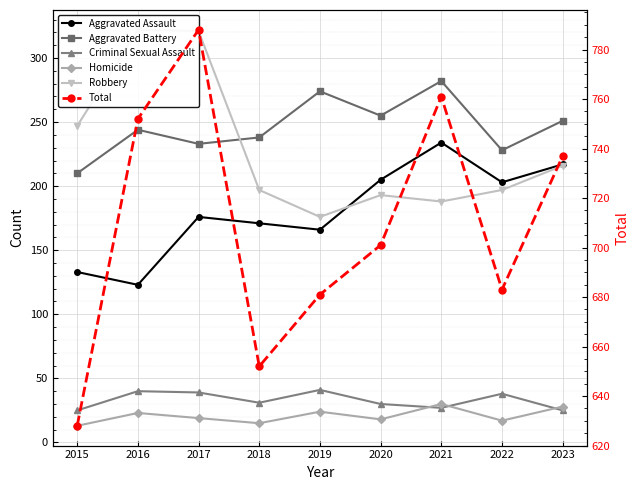

In Robbery, how many points are lower than both neighbors (excluding endpoints)?

2